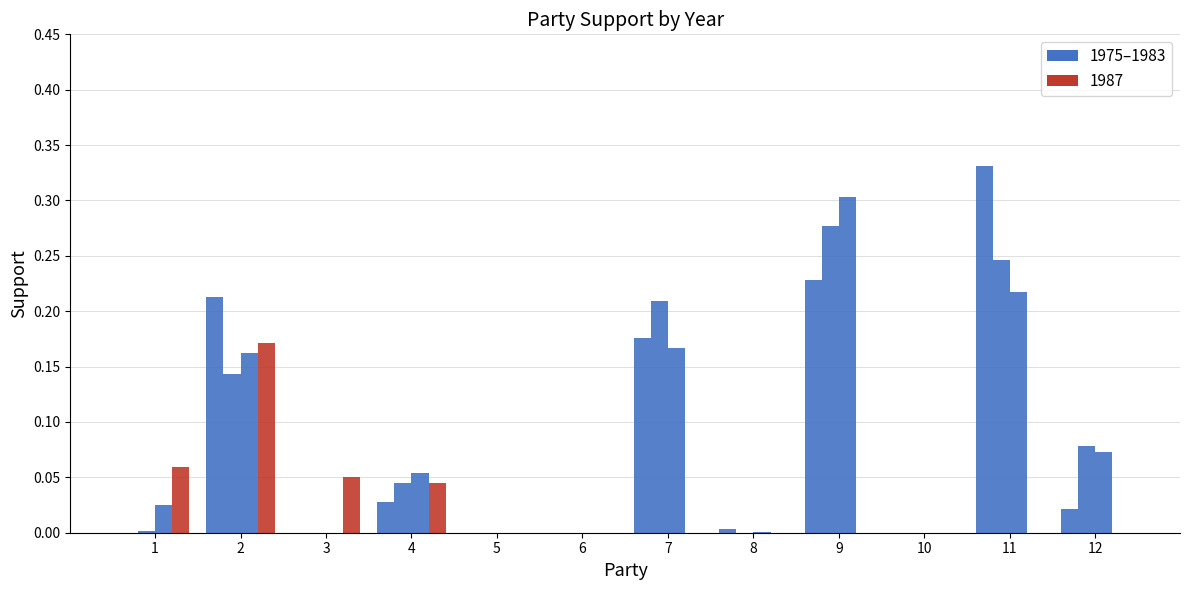

What is the difference between the highest and lowest values at 9?

0.3